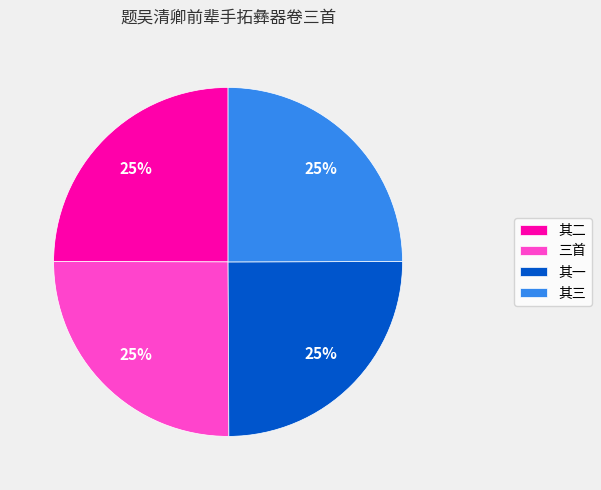

To the nearest percent, what portion does 其一 represent?

25%